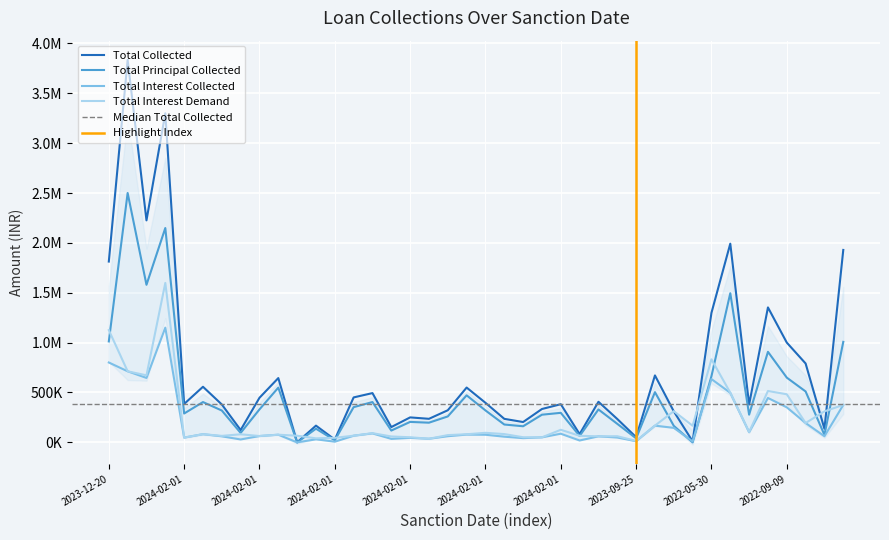

Where is the first local minimum for Total Collected?

2023-12-18